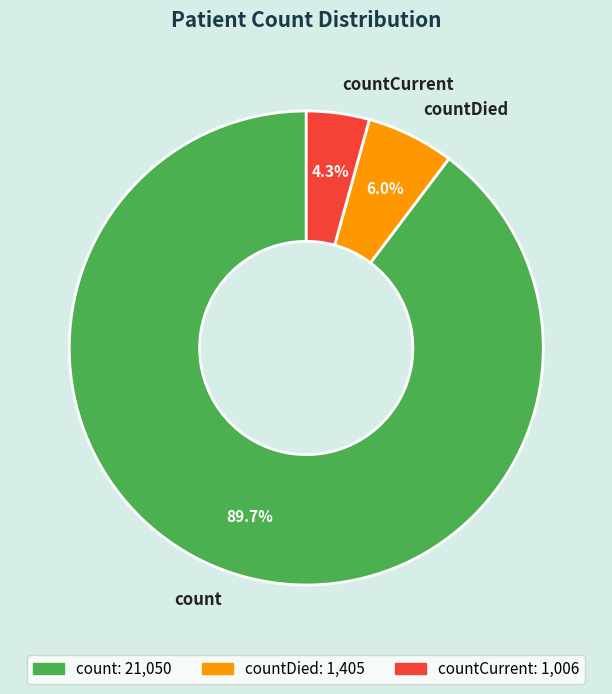

To the nearest percent, what is the combined percentage of countDied and count?

96%